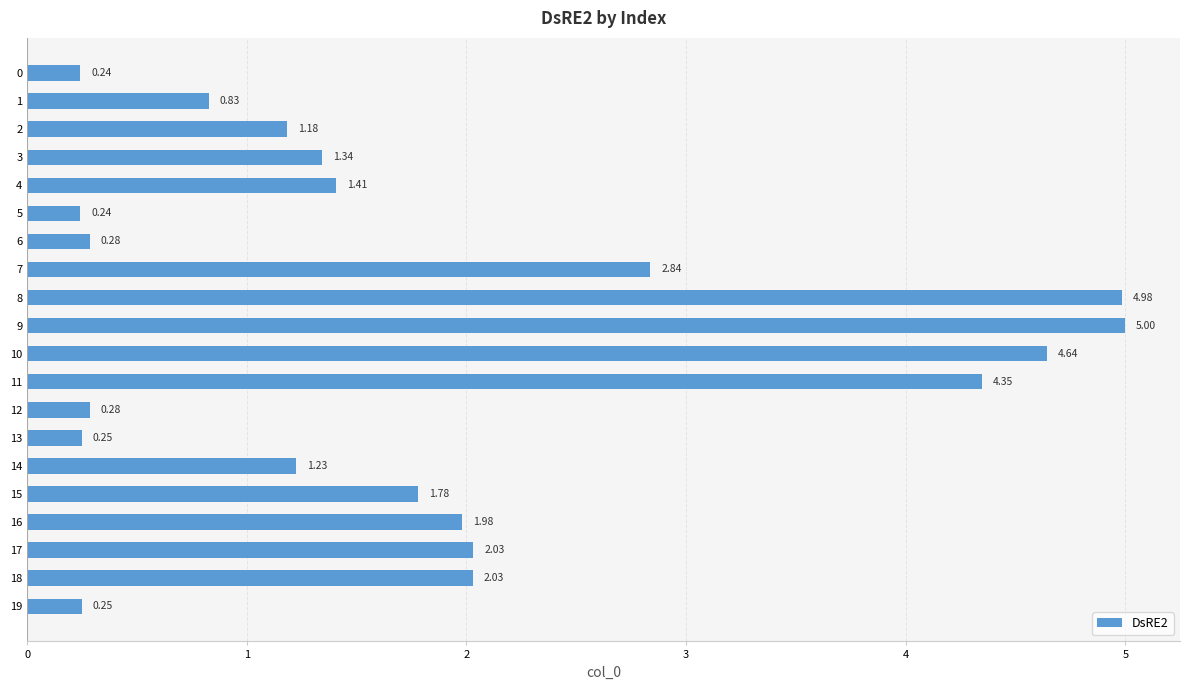

What is the maximum value shown in the chart?

5.0